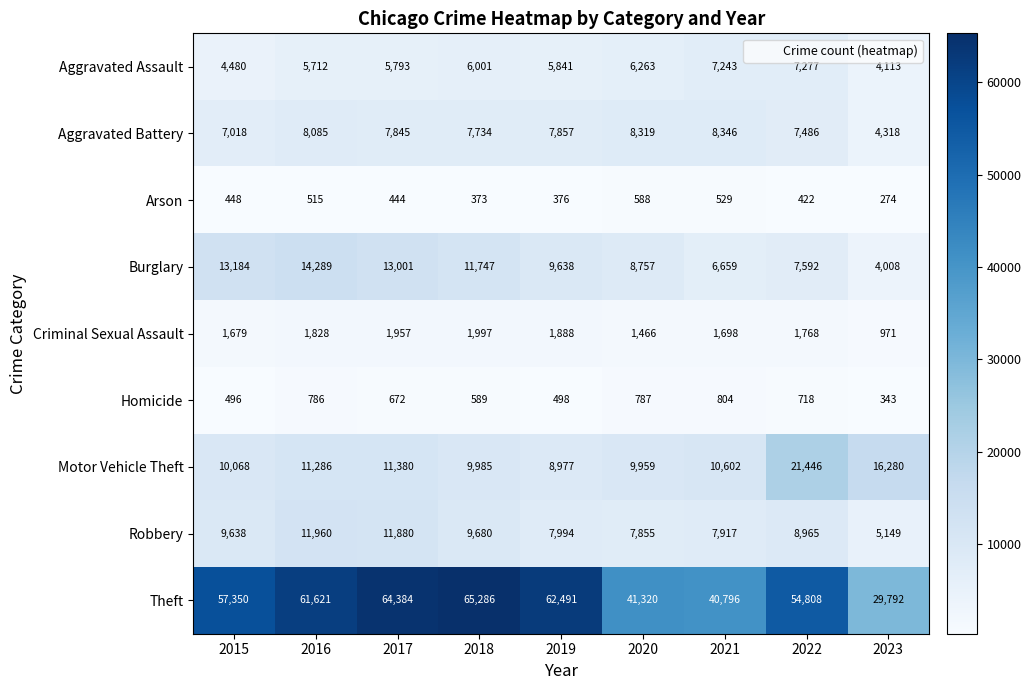

What is the smallest value displayed?

274